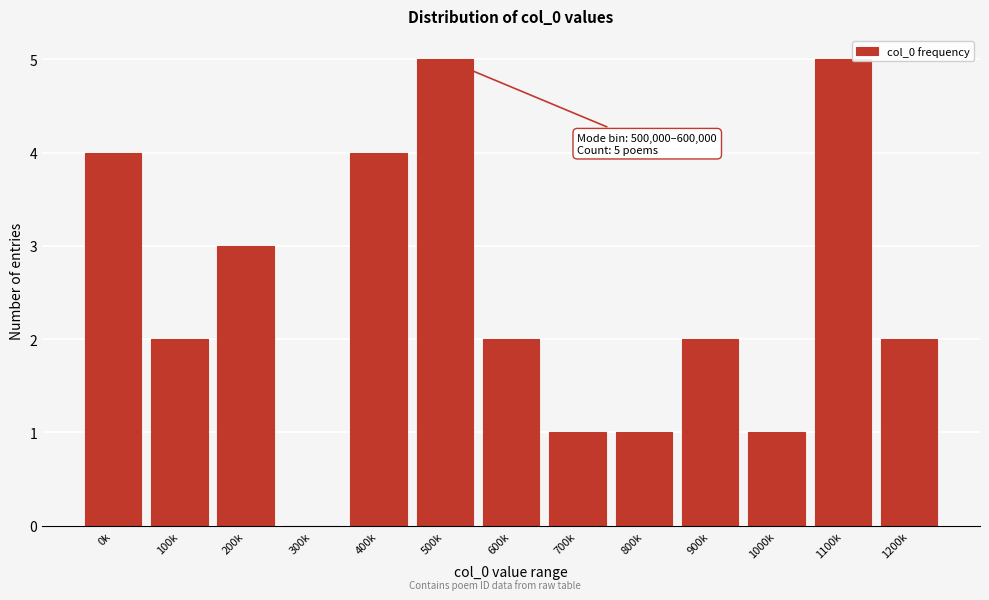

Reading left to right, extract all data points from this chart.

0k=4	100k=2	200k=3	300k=0	400k=4	500k=5	600k=2	700k=1	800k=1	900k=2	1000k=1	1100k=5	1200k=2